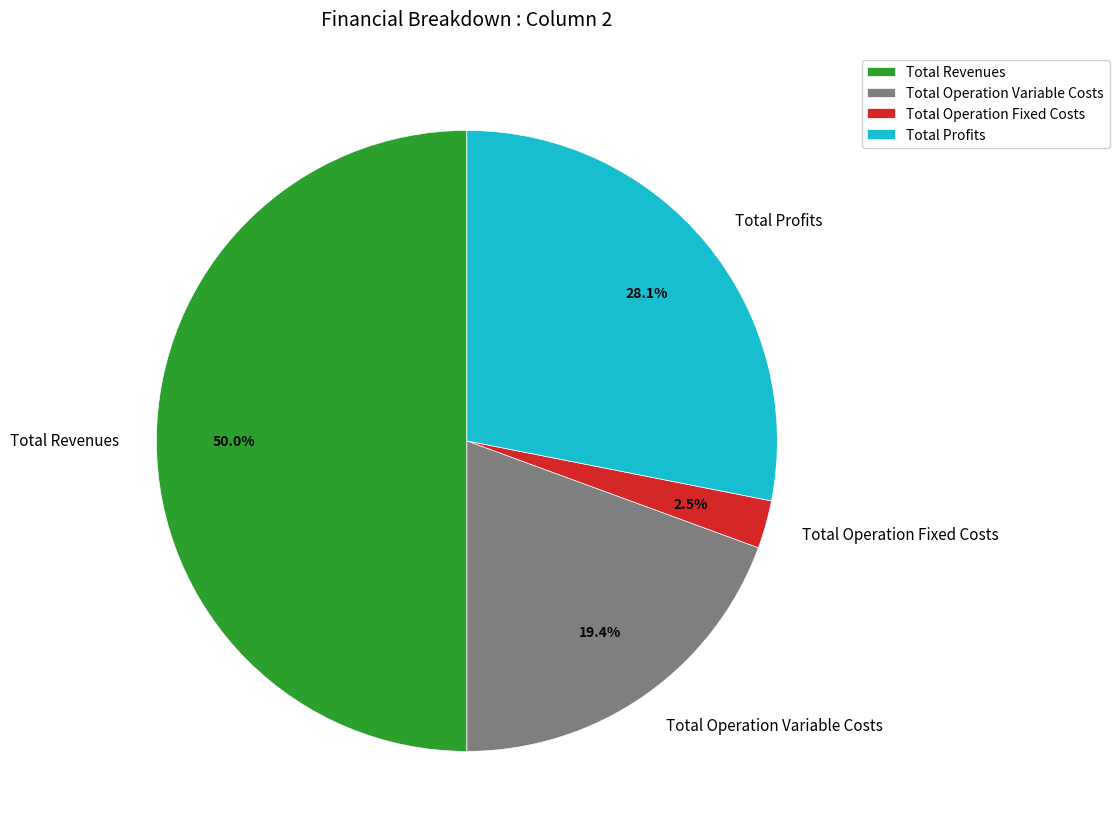

To the nearest percent, what percentage of the pie is Total Profits?

28%